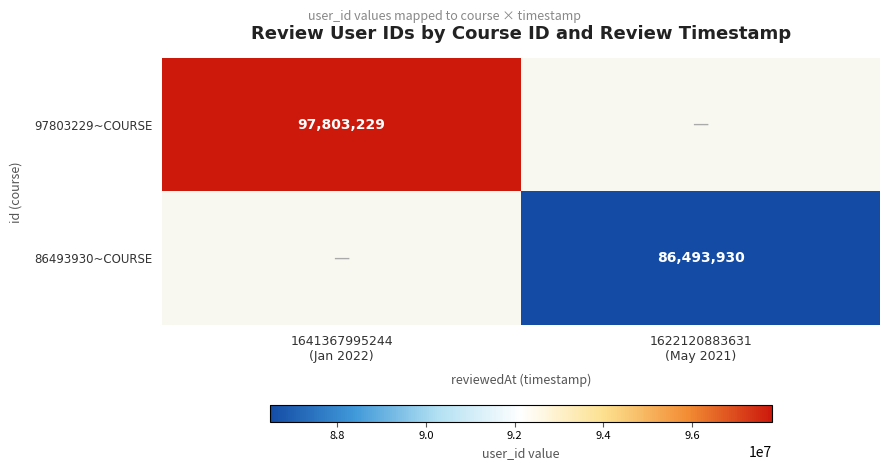

How many categories are shown in the chart?

2